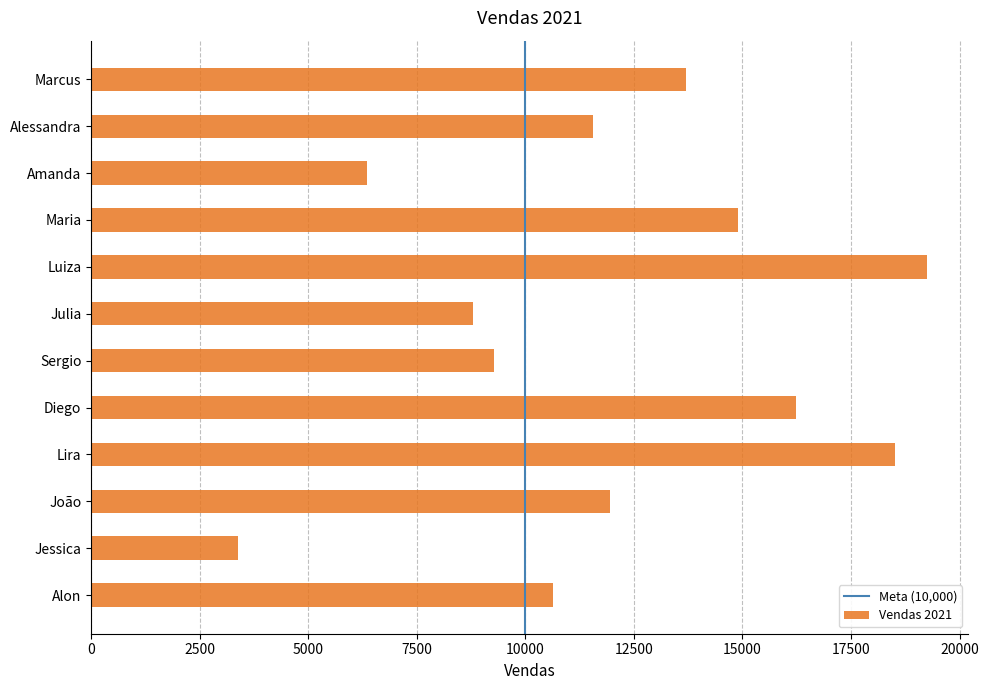

Is it true that the value at Julia is 8790?

True